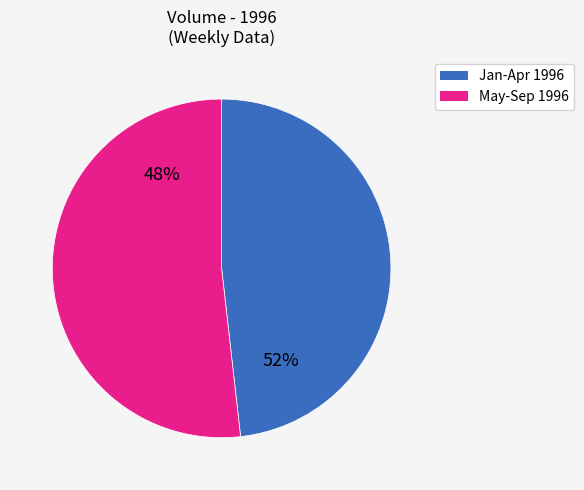

Is 1996-09 the majority of the pie?

No